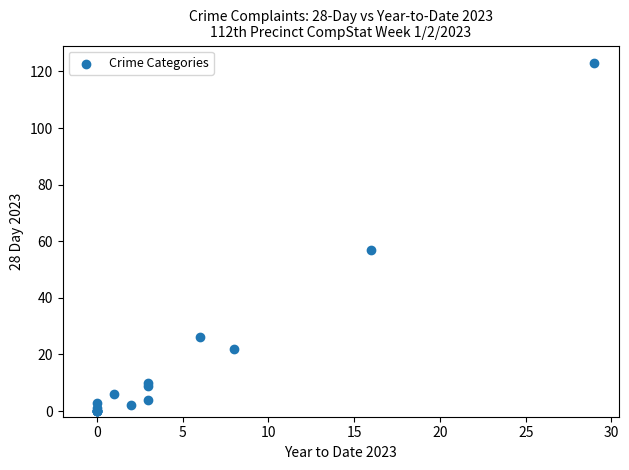

What Y value in the scatter plot is closest to 61?

57